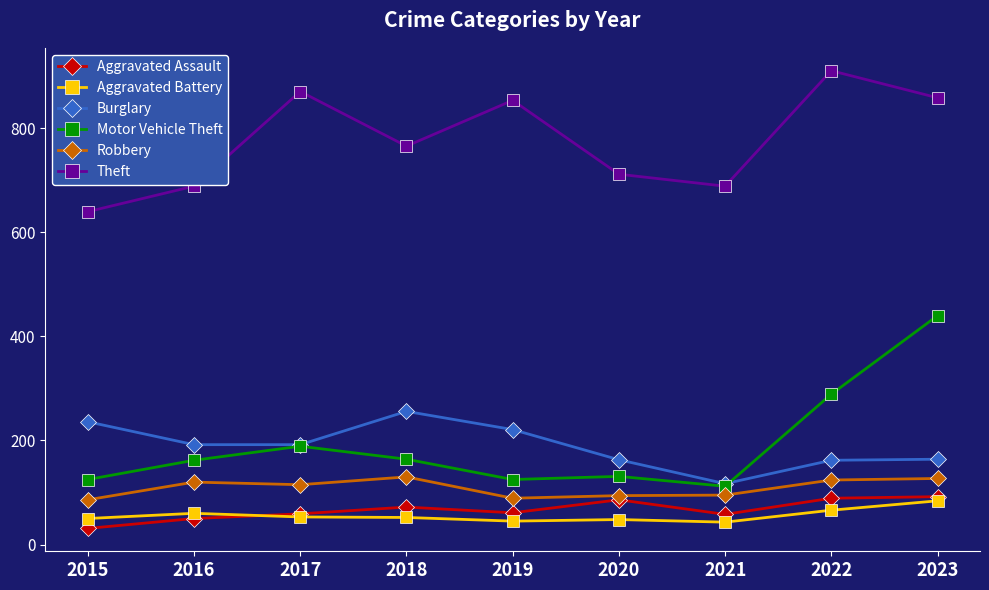

How many lines are shown in the chart?

6